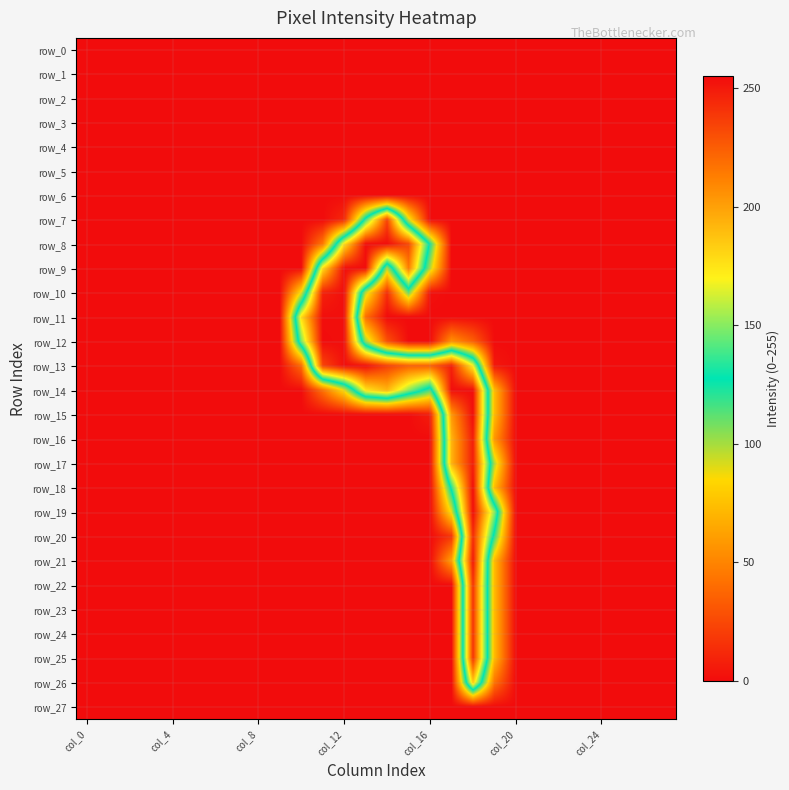

Reading right to left, list all the values displayed in this chart.

row_0: 0	0	0	0	0	0	0	0	0	0	0	0	0	0	0	0	0	0	0	0	0	0	0	0	0	0	0	0
row_1: 0	0	0	0	0	0	0	0	0	0	0	0	0	0	0	0	0	0	0	0	0	0	0	0	0	0	0	0
row_2: 0	0	0	0	0	0	0	0	0	0	0	0	0	0	0	0	0	0	0	0	0	0	0	0	0	0	0	0
row_3: 0	0	0	0	0	0	0	0	0	0	0	0	0	0	0	0	0	0	0	0	0	0	0	0	0	0	0	0
row_4: 0	0	0	0	0	0	0	0	0	0	0	0	0	0	0	0	0	0	0	0	0	0	0	0	0	0	0	0
row_5: 0	0	0	0	0	0	0	0	0	0	0	0	0	0	0	0	0	0	0	0	0	0	0	0	0	0	0	0
row_6: 0	0	0	0	0	0	0	0	0	0	0	0	0	0	0	0	0	0	0	0	0	0	0	0	0	0	0	0
row_7: 0	0	0	0	0	0	0	0	0	0	0	0	93	234	136	12	0	0	0	0	0	0	0	0	0	0	0	0
row_8: 0	0	0	0	0	0	0	0	0	0	0	124	233	254	254	176	45	0	0	0	0	0	0	0	0	0	0	0
row_9: 0	0	0	0	0	0	0	0	0	0	0	98	213	98	254	254	178	0	0	0	0	0	0	0	0	0	0	0
row_10: 0	0	0	0	0	0	0	0	0	0	0	2	110	14	96	254	247	89	0	0	0	0	0	0	0	0	0	0
row_11: 0	0	0	0	0	0	0	0	0	0	0	0	0	0	41	254	254	177	0	0	0	0	0	0	0	0	0	0
row_12: 0	0	0	0	0	0	0	0	0	35	56	0	0	29	103	254	255	147	0	0	0	0	0	0	0	0	0	0
row_13: 0	0	0	0	0	0	0	0	5	170	247	224	224	236	254	254	234	39	0	0	0	0	0	0	0	0	0	0
row_14: 0	0	0	0	0	0	0	0	73	254	254	116	151	192	175	88	42	0	0	0	0	0	0	0	0	0	0	0
row_15: 0	0	0	0	0	0	0	0	73	254	203	7	0	0	0	0	0	0	0	0	0	0	0	0	0	0	0	0
row_16: 0	0	0	0	0	0	0	0	58	248	193	0	0	0	0	0	0	0	0	0	0	0	0	0	0	0	0	0
row_17: 0	0	0	0	0	0	0	0	99	248	193	0	0	0	0	0	0	0	0	0	0	0	0	0	0	0	0	0
row_18: 0	0	0	0	0	0	0	0	74	254	133	0	0	0	0	0	0	0	0	0	0	0	0	0	0	0	0	0
row_19: 0	0	0	0	0	0	0	0	151	254	89	0	0	0	0	0	0	0	0	0	0	0	0	0	0	0	0	0
row_20: 0	0	0	0	0	0	0	0	121	243	17	0	0	0	0	0	0	0	0	0	0	0	0	0	0	0	0	0
row_21: 0	0	0	0	0	0	0	0	73	250	62	0	0	0	0	0	0	0	0	0	0	0	0	0	0	0	0	0
row_22: 0	0	0	0	0	0	0	0	73	240	0	0	0	0	0	0	0	0	0	0	0	0	0	0	0	0	0	0
row_23: 0	0	0	0	0	0	0	0	73	240	0	0	0	0	0	0	0	0	0	0	0	0	0	0	0	0	0	0
row_24: 0	0	0	0	0	0	0	0	73	240	0	0	0	0	0	0	0	0	0	0	0	0	0	0	0	0	0	0
row_25: 0	0	0	0	0	0	0	0	73	240	0	0	0	0	0	0	0	0	0	0	0	0	0	0	0	0	0	0
row_26: 0	0	0	0	0	0	0	0	43	184	0	0	0	0	0	0	0	0	0	0	0	0	0	0	0	0	0	0
row_27: 0	0	0	0	0	0	0	0	0	0	0	0	0	0	0	0	0	0	0	0	0	0	0	0	0	0	0	0